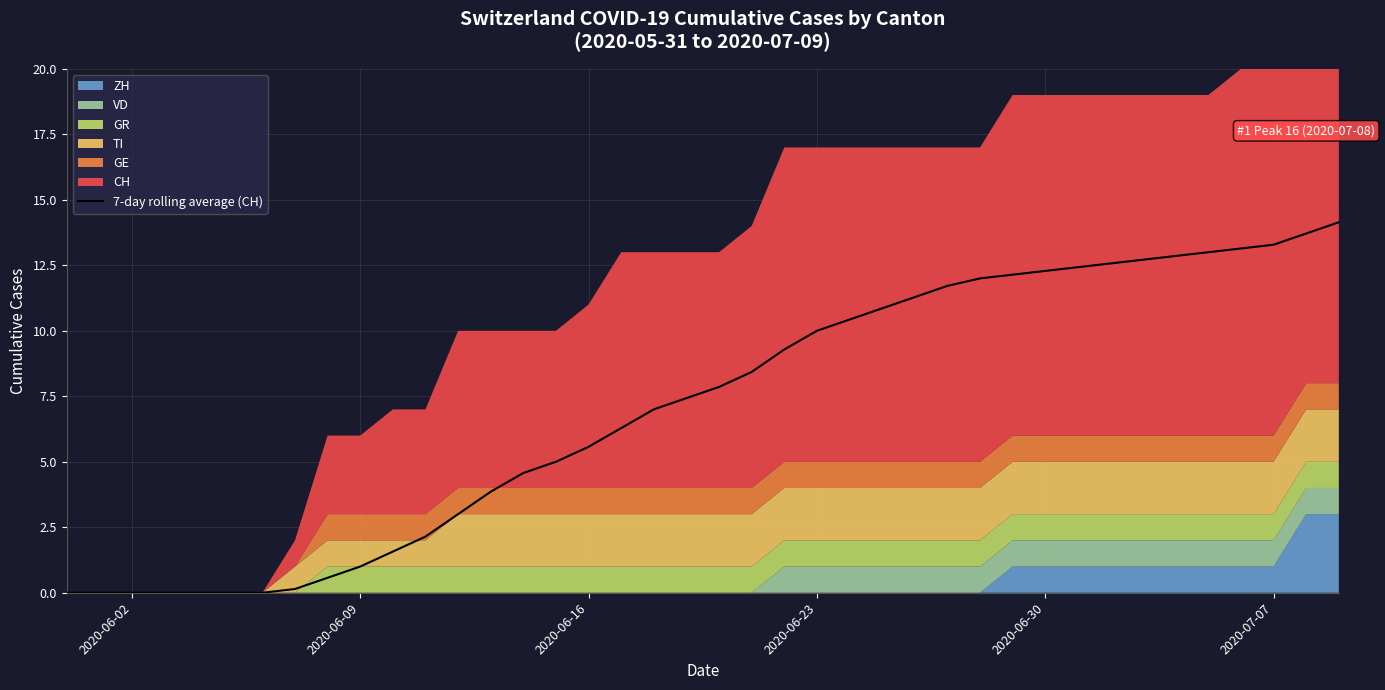

What is the maximum value shown in the chart?

14.1